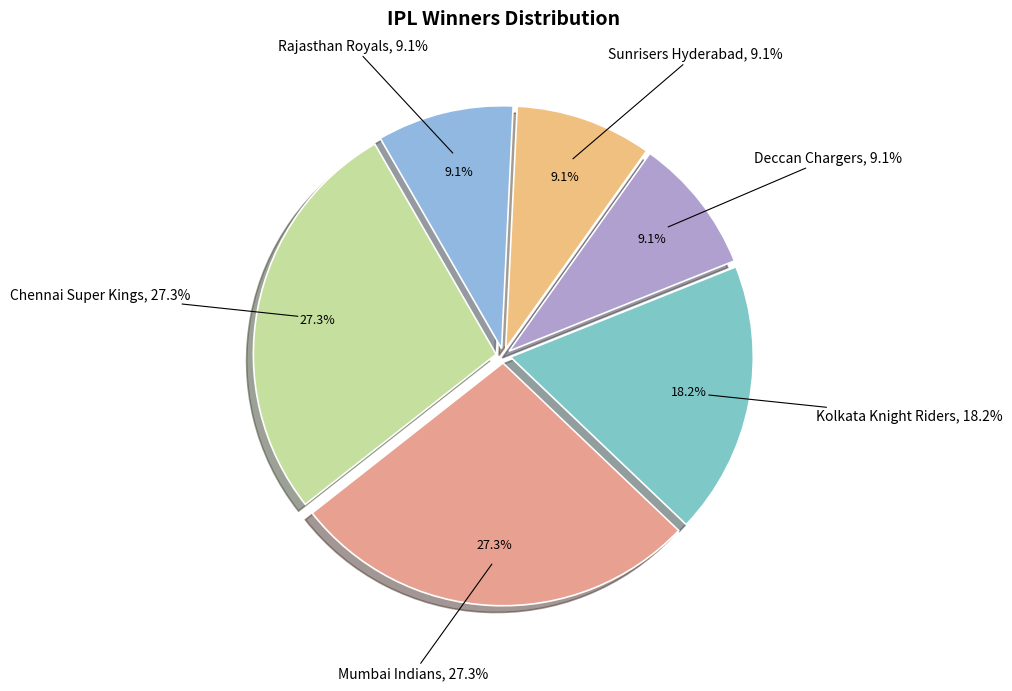

How many segments does this pie chart have?

6